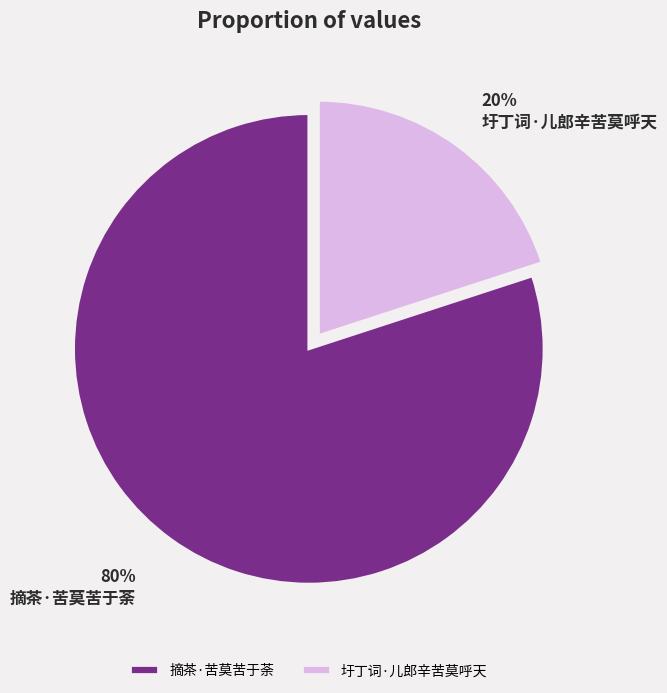

Rank the categories by value from lowest to highest.

圩丁词·儿郎辛苦莫呼天, 摘茶·苦莫苦于荼